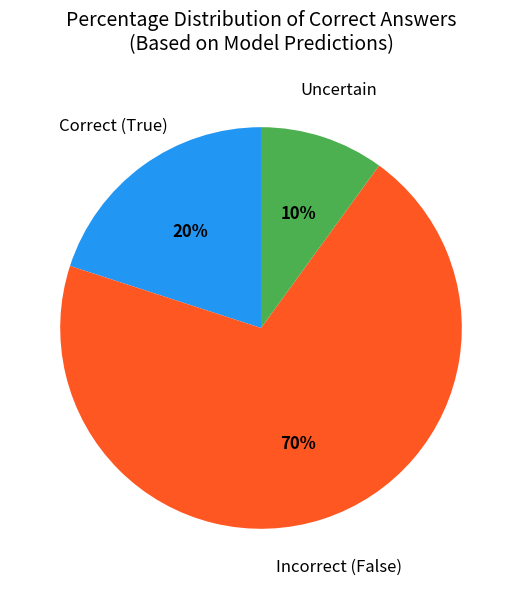

Does any single category account for the majority?

Yes